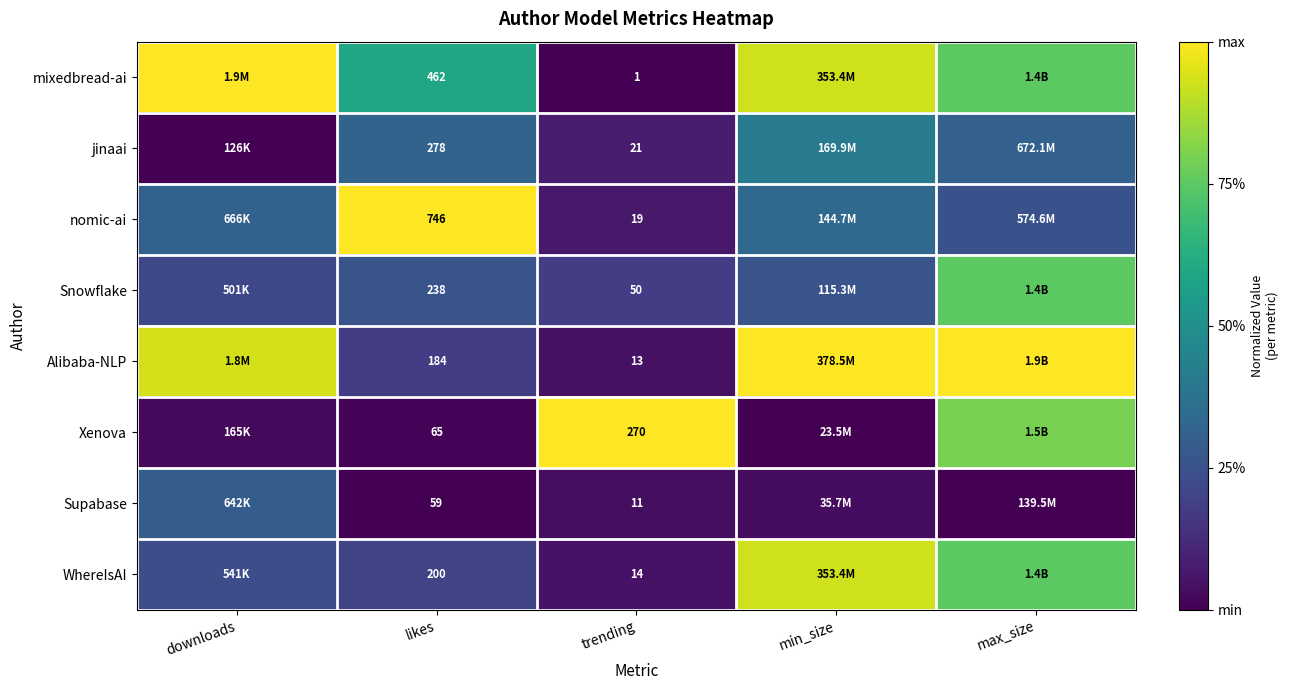

Between trending and likes, which is larger?

likes